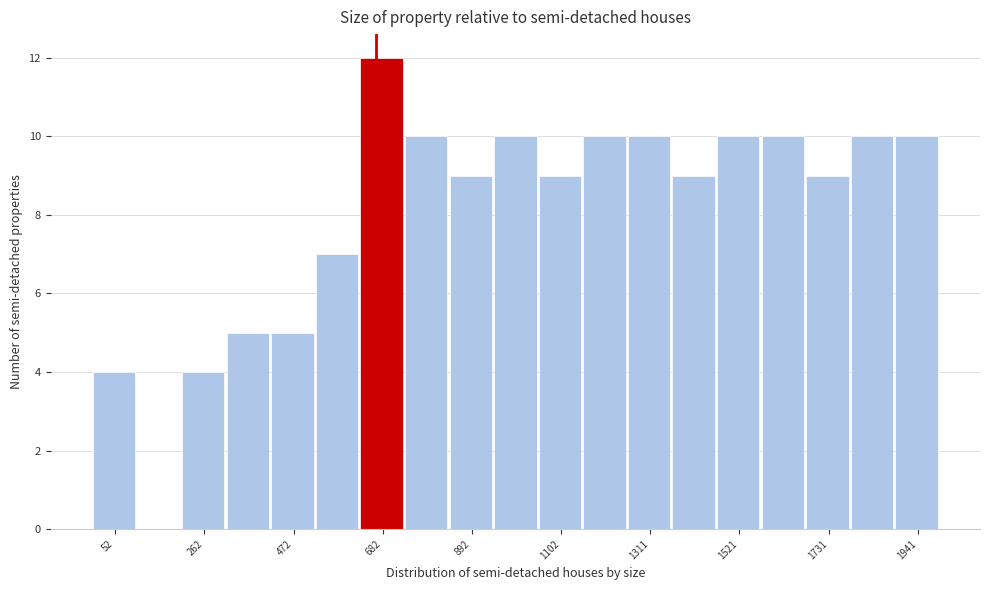

Around what value on the x-axis is the tallest bar? Give the approximate position of its centre, as read against the axis.

700